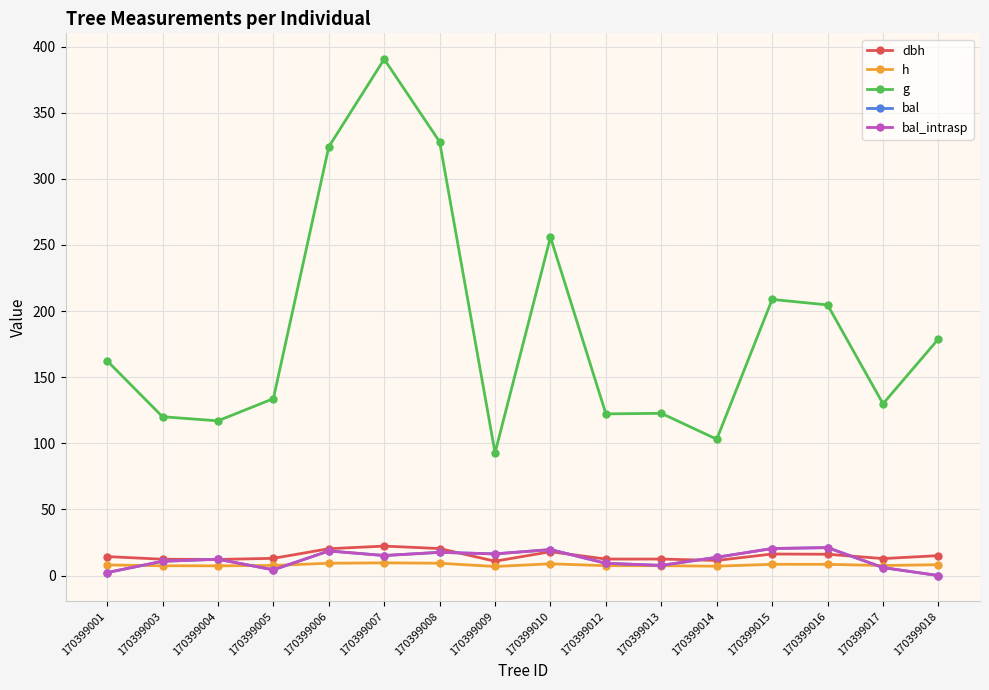

Is this an area chart (filled region under the line)?

No